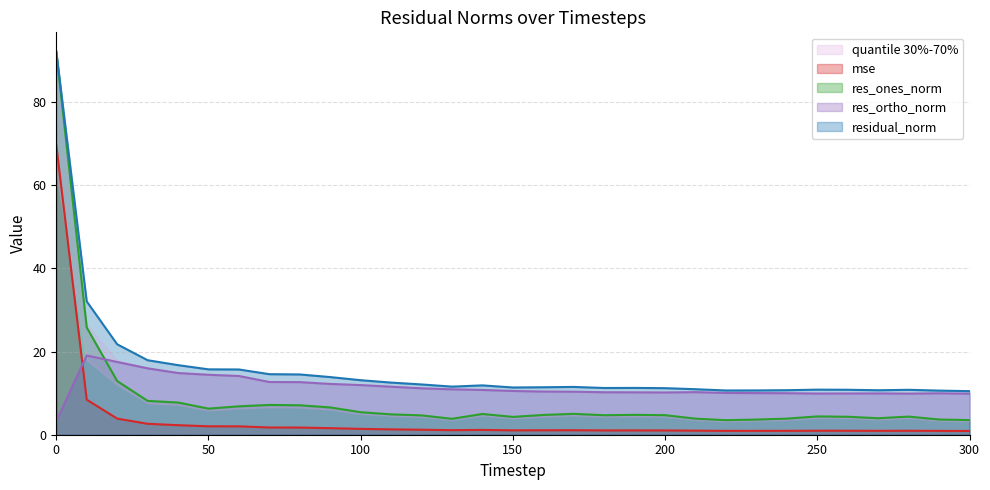

What is the difference between the second highest and minimum values in the res_ones_norm series?

22.3